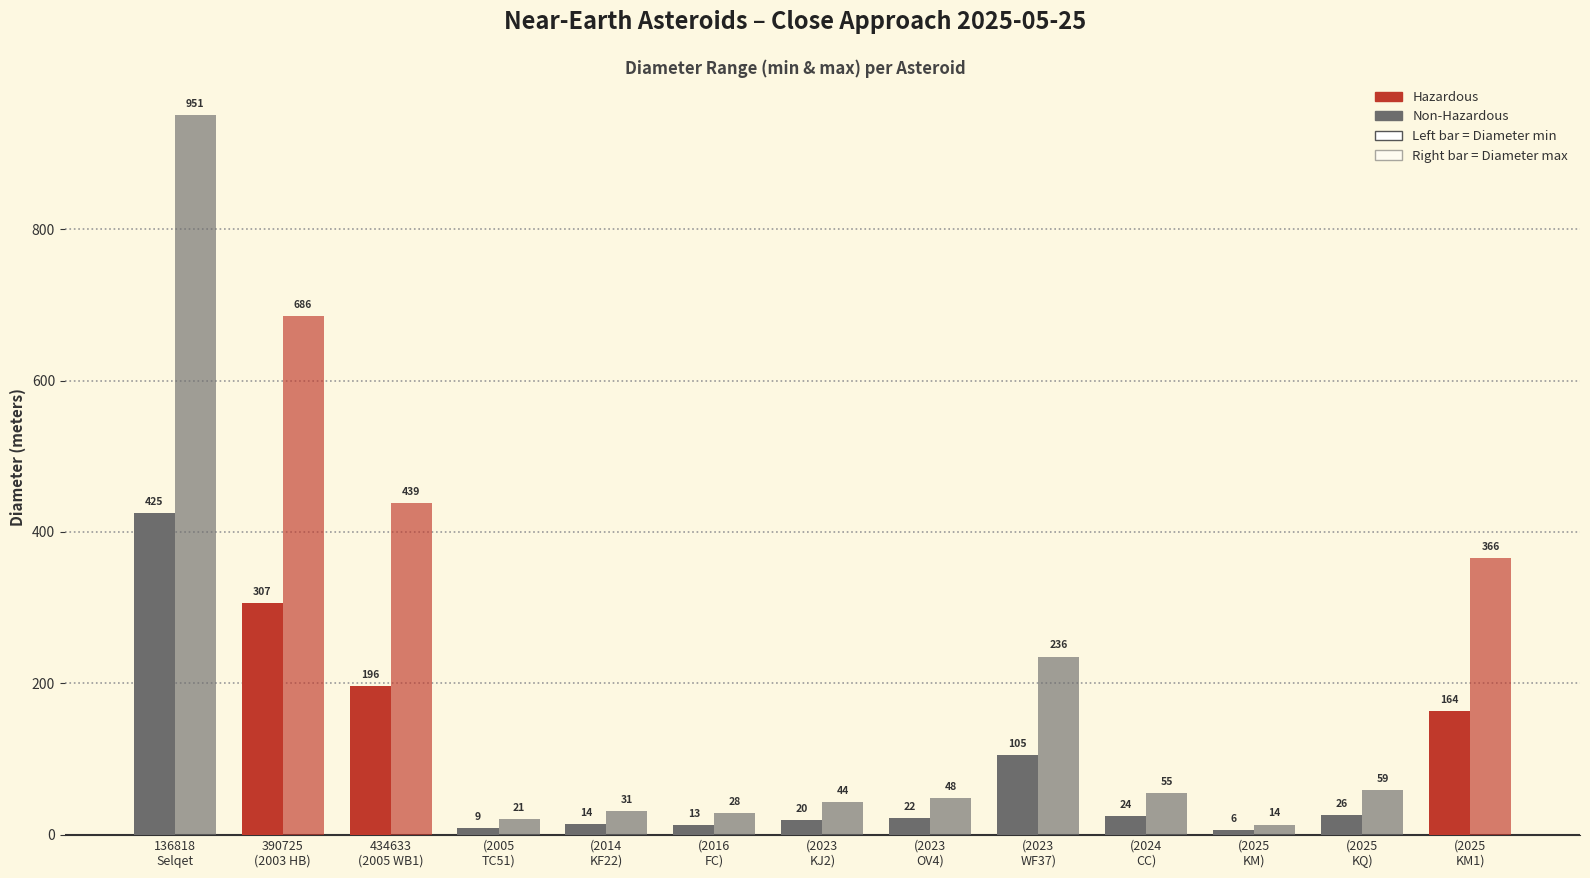

Are the bars horizontal?

No